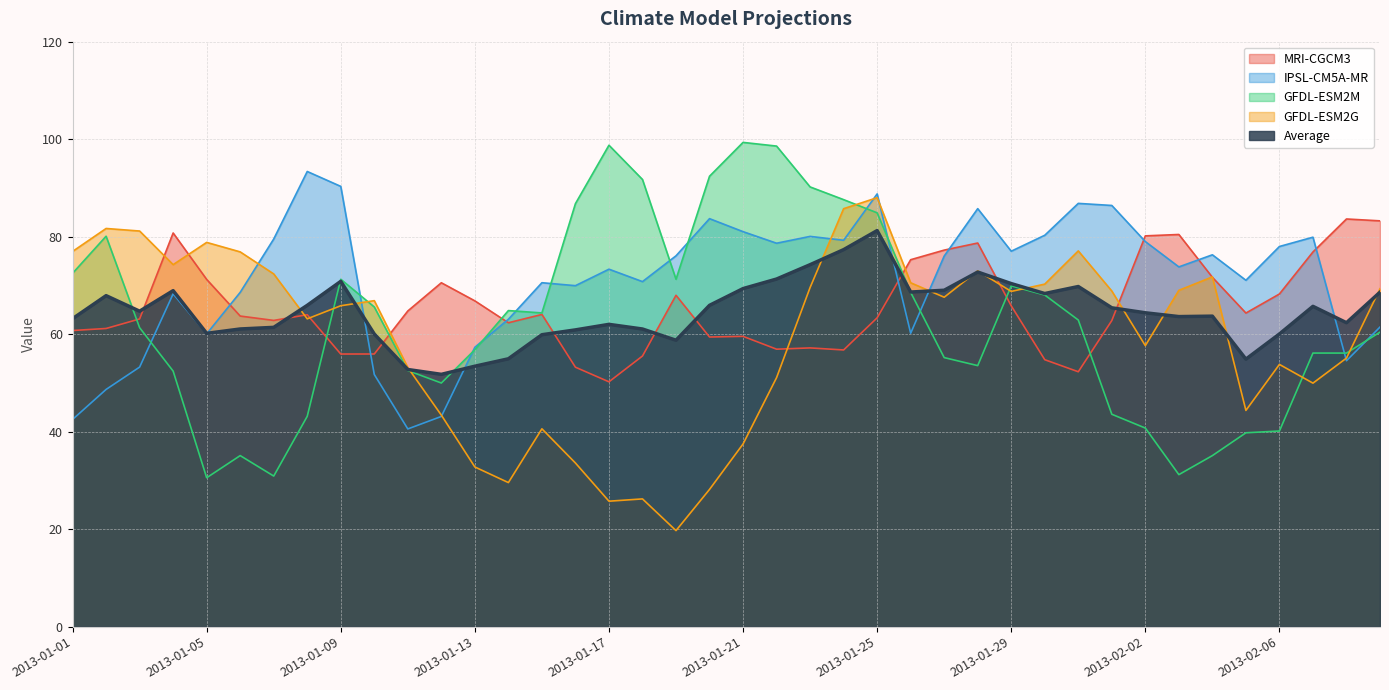

True or false: Average and MRI-CGCM3 cross at least once.

True